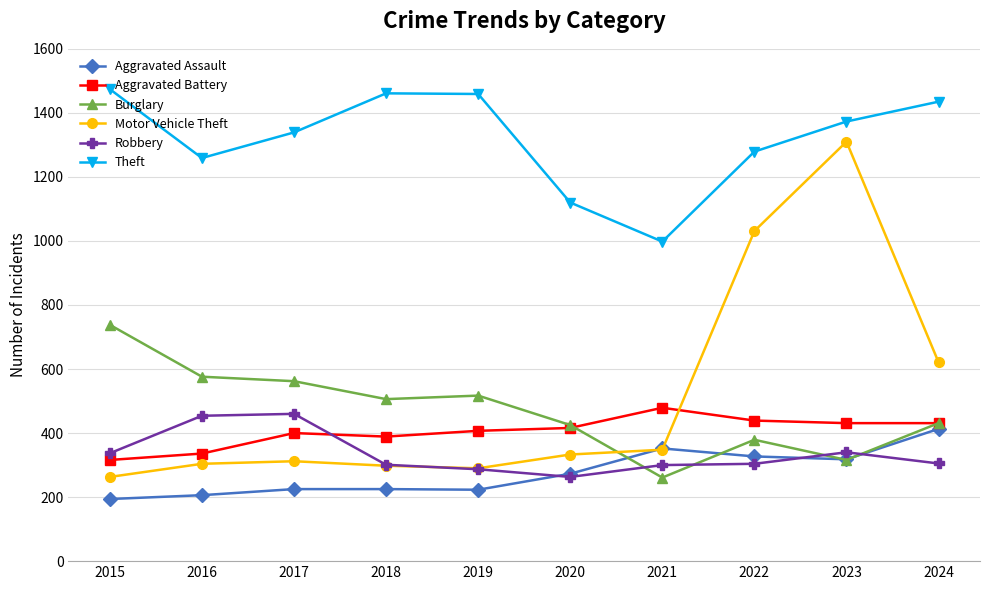

What is the sum of all Aggravated Assault values?

2756